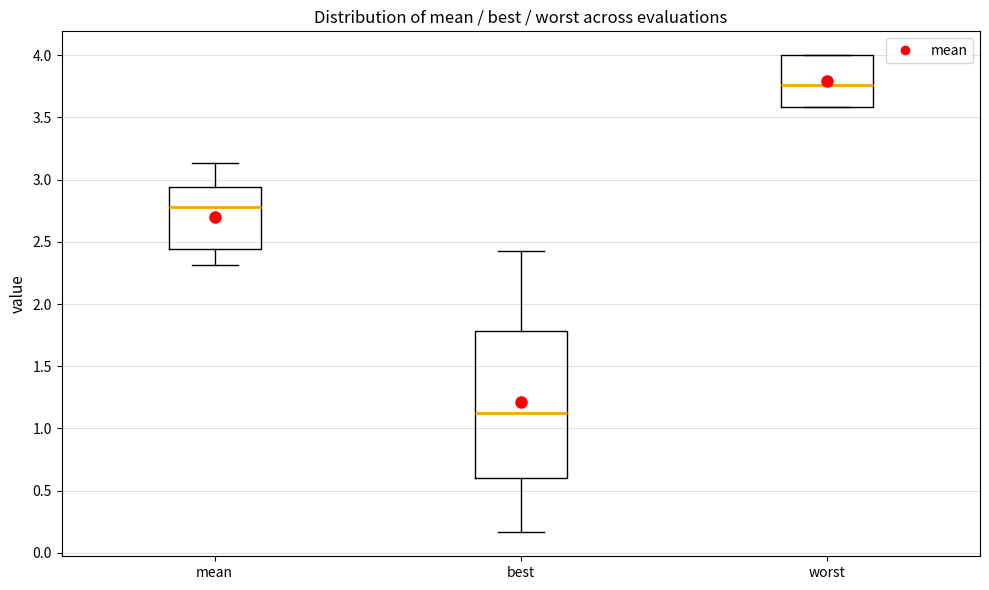

Reading left to right, read every box against the y-axis: the position of its median line, the range the box covers, and the ends of its whiskers. The values are not printed on the chart, so give them approximately, as read against the axis.

mean: median 2.80, box 2.45 to 2.95, whiskers 2.30 to 3.15
best: median 1.10, box 0.60 to 1.80, whiskers 0.15 to 2.40
worst: median 3.75, box 3.60 to 4.00, whiskers 3.60 to 4.00